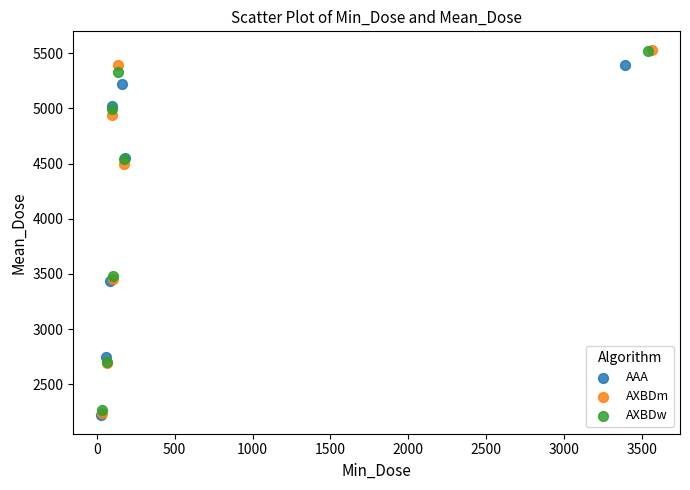

What are all the series names shown in the legend?

AAA, AXBDm, AXBDw